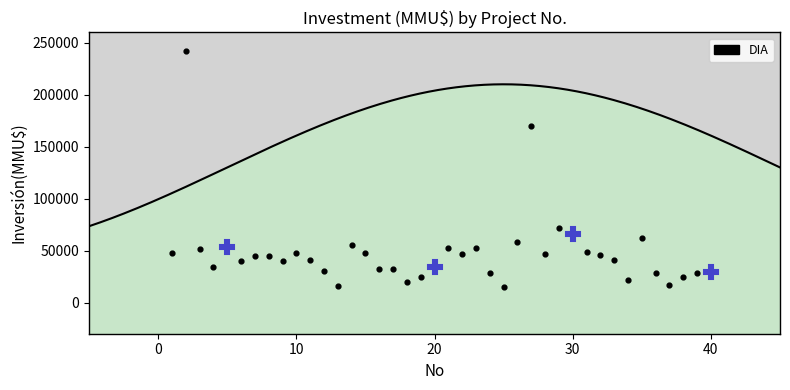

What is the range of Y values (max minus min)?

226609